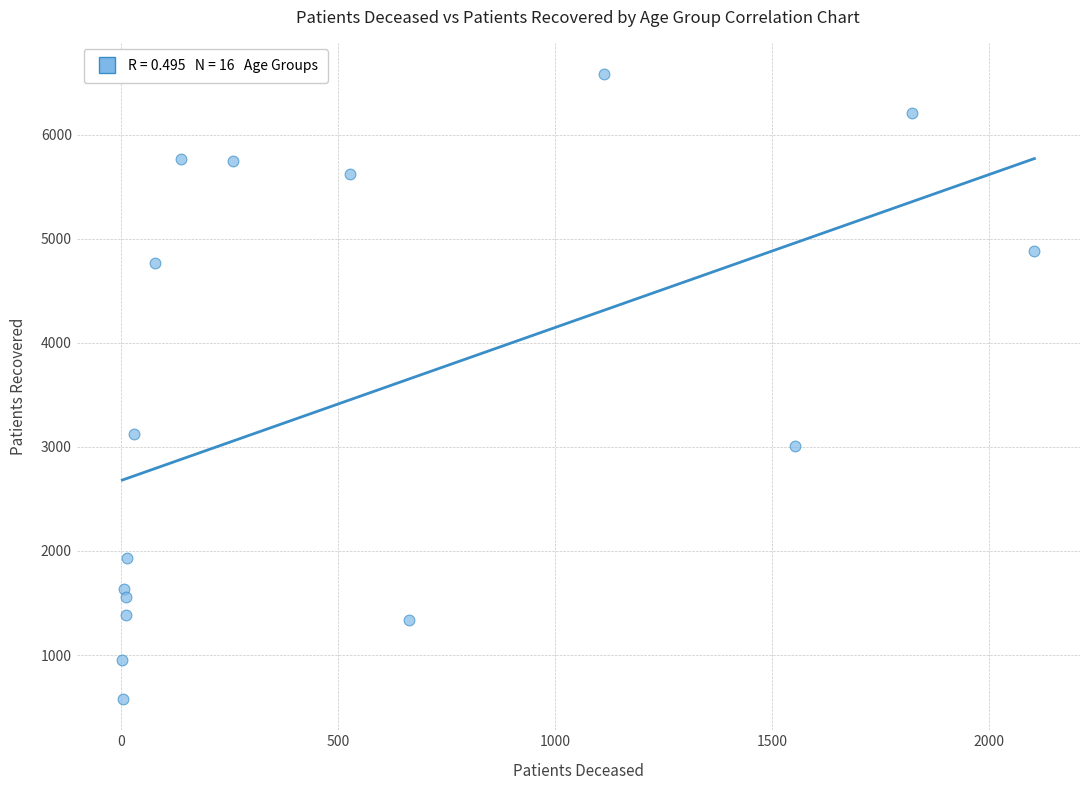

What Y value in the scatter plot is closest to 3582?

3121